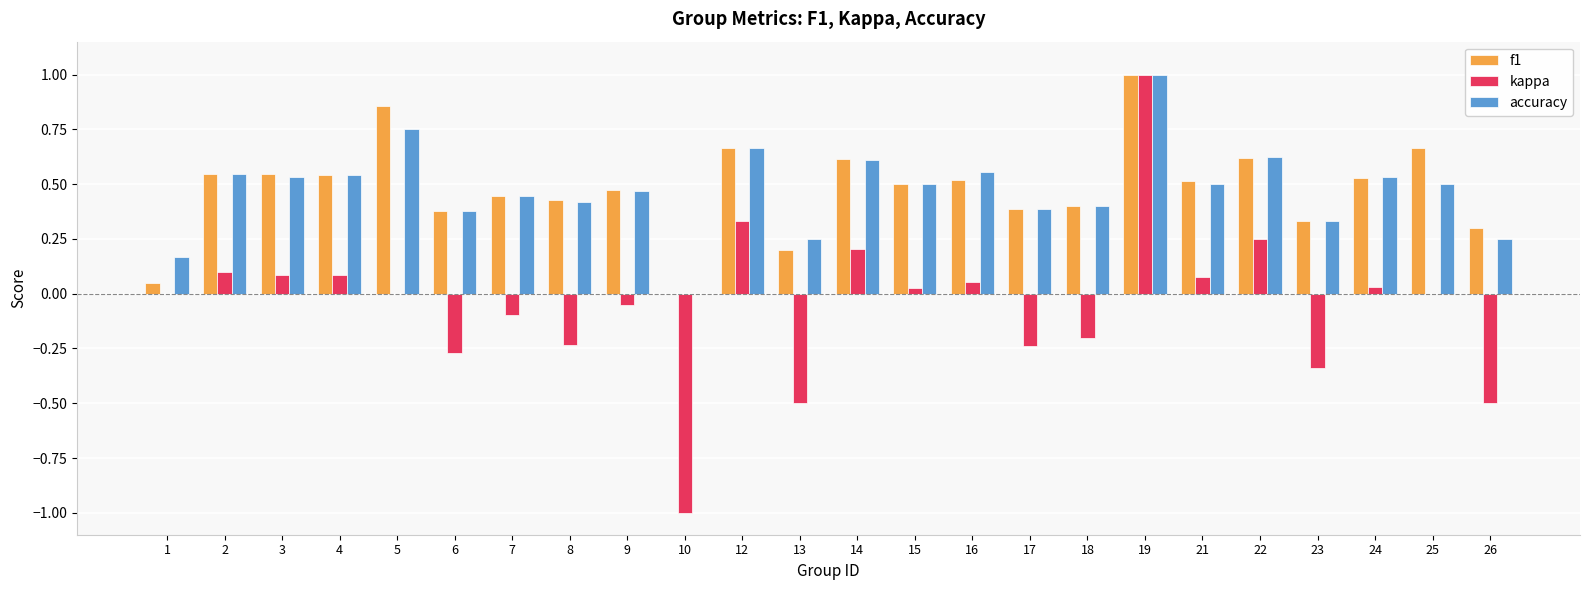

The value of f1 at 21 is 0.8. True or false?

False